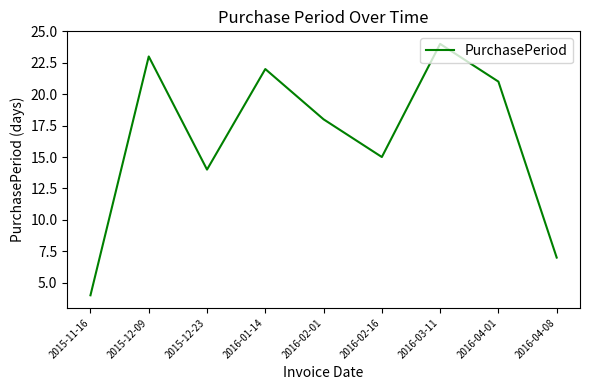

What is the greatest value displayed?

24